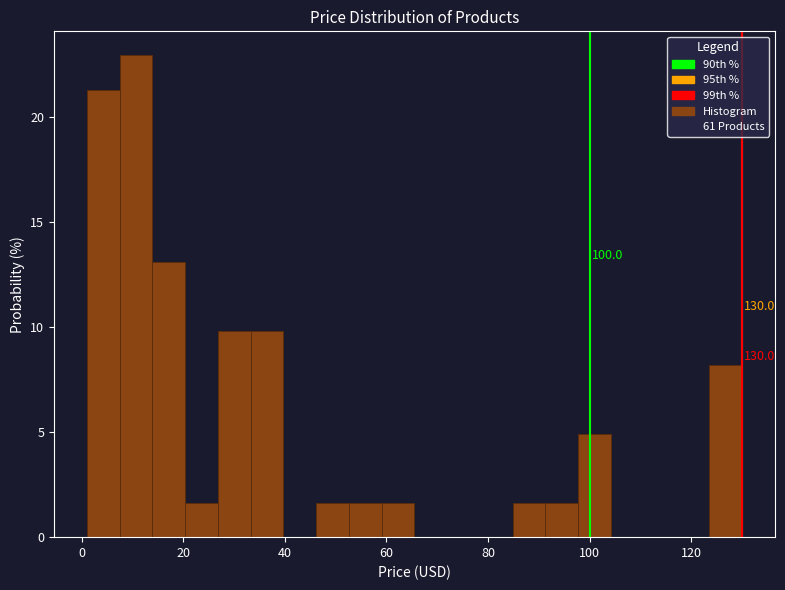

Around what value on the x-axis is the tallest bar? Give the approximate position of its centre, as read against the axis.

10